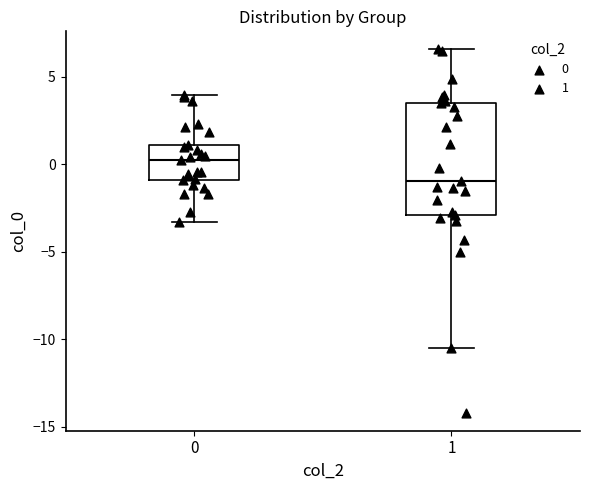

Reading left to right, read every box against the y-axis: the position of its median line, the range the box covers, and the ends of its whiskers. The values are not printed on the chart, so give them approximately, as read against the axis.

0: median 0.5, box -1.0 to 1.0, whiskers -3.5 to 4.0
1: median -1.0, box -3.0 to 3.5, whiskers -10.5 to 6.5